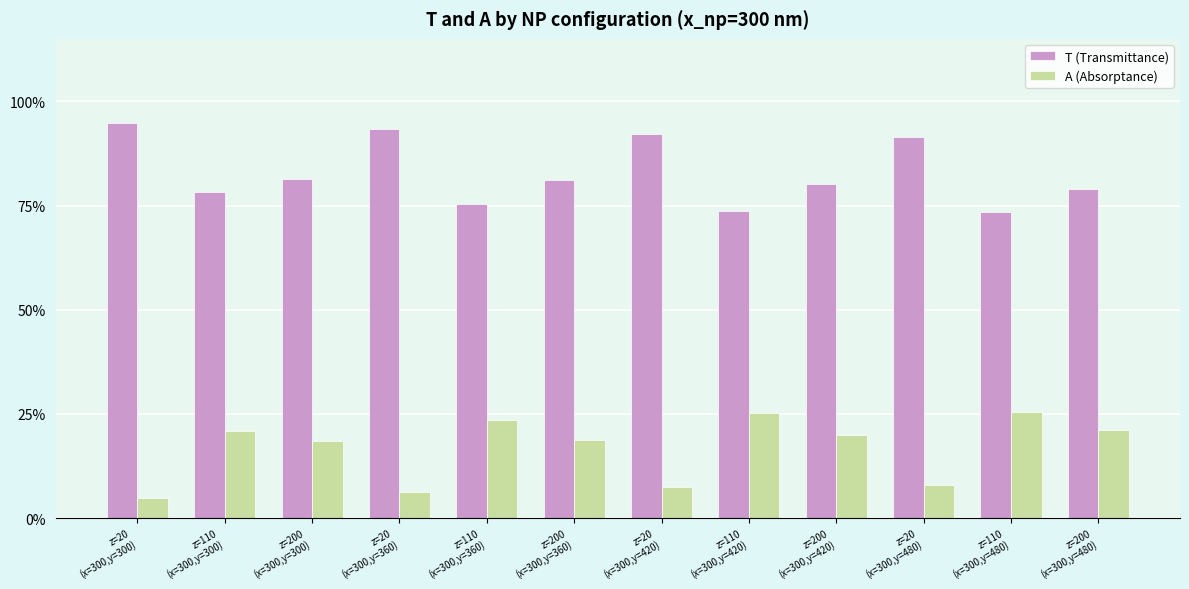

Is it true that T (Transmittance) equals 1.0 at z=110
(x=300,y=420)?

False